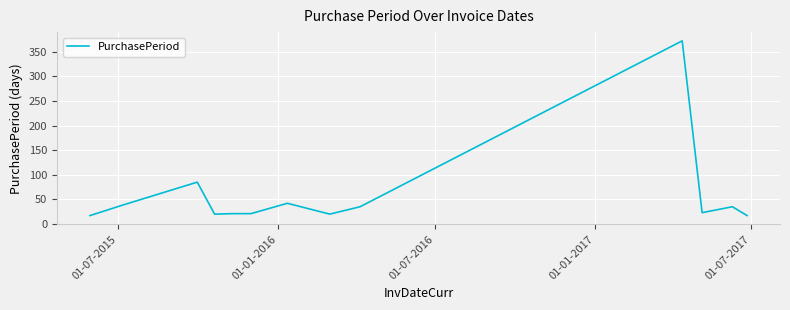

What is the sum of all values?

776